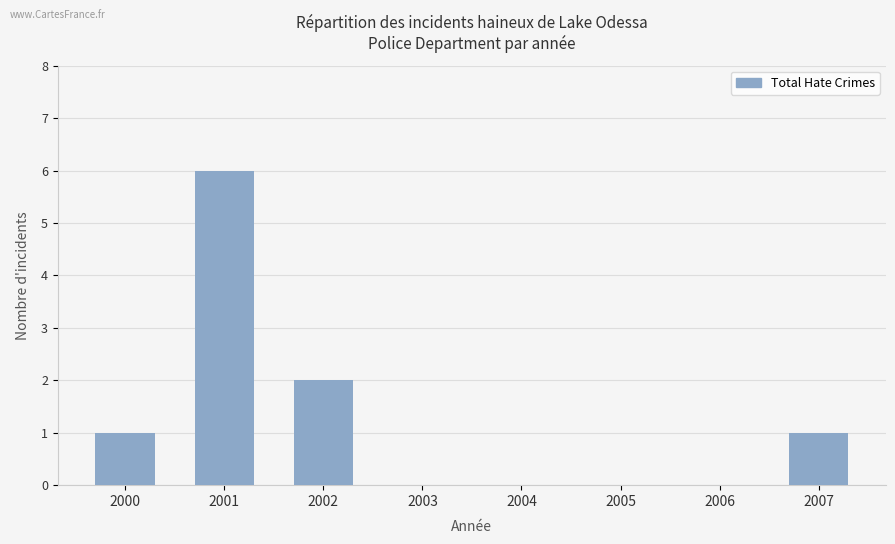

Reading left to right, list all the values displayed in this chart.

1	6	2	0	0	0	0	1